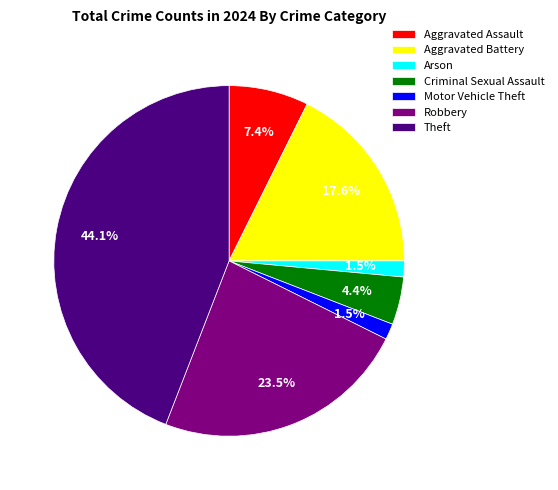

Is there any slice that represents more than half of the pie?

No